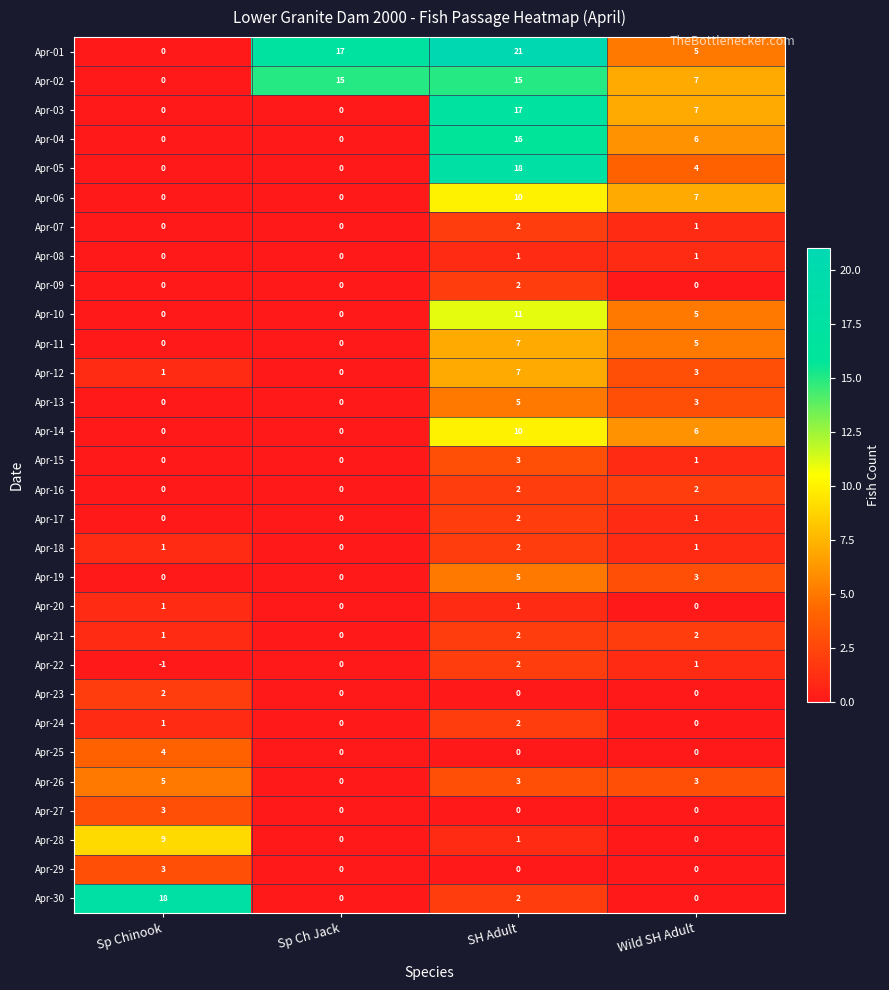

What is the greatest value displayed?

21